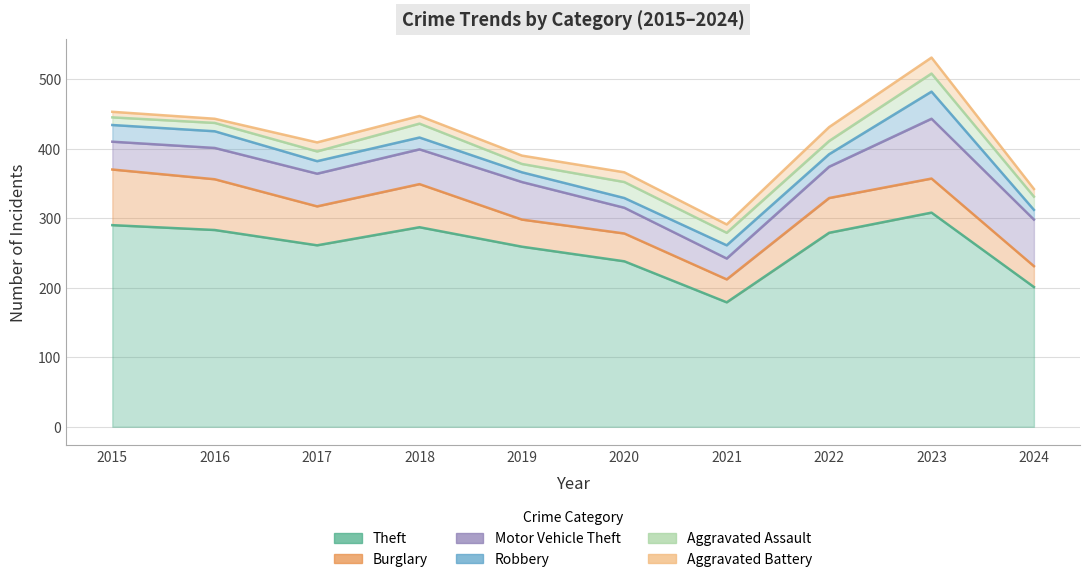

Reading left to right, transcribe all the data shown in this chart.

Theft: 290	283	261	287	259	238	179	279	308	201
Burglary: 80	73	56	62	39	40	33	50	49	30
Motor Vehicle Theft: 40	45	47	50	54	37	30	45	86	67
Robbery: 24	24	18	17	14	14	19	18	39	14
Aggravated Assault: 11	12	14	20	12	23	18	19	26	19
Aggravated Battery: 8	6	13	11	12	14	12	20	23	11